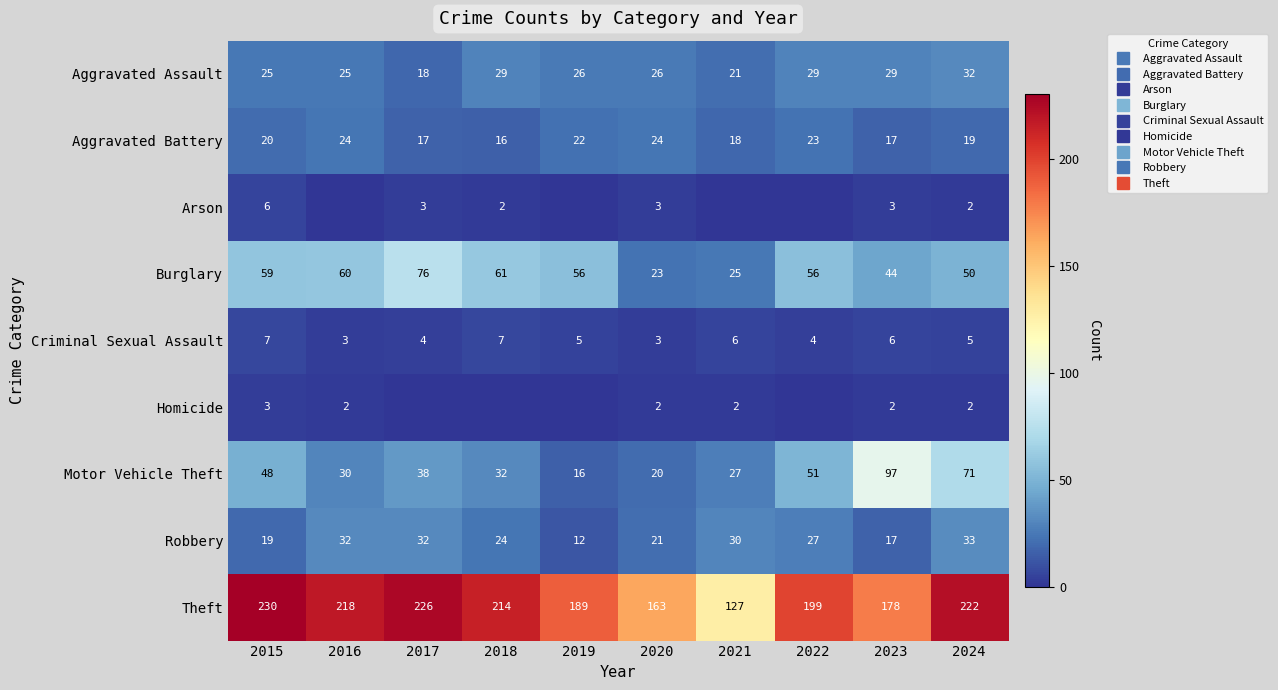

What is the maximum value for Motor Vehicle Theft?

97